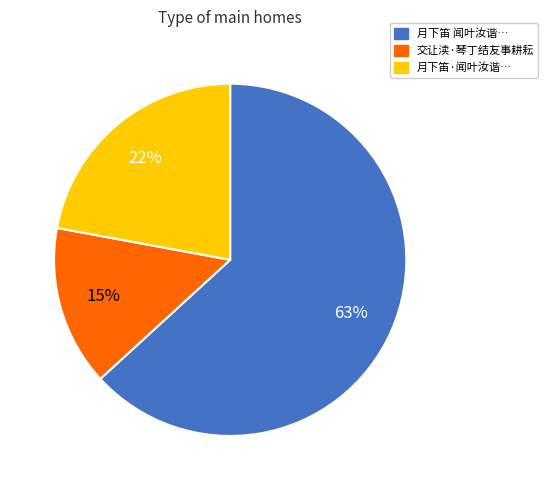

Rank the categories by value from lowest to highest.

交让渎·琴丁结友事耕耘, 月下笛·闻叶汝谐…, 月下笛 闻叶汝谐…